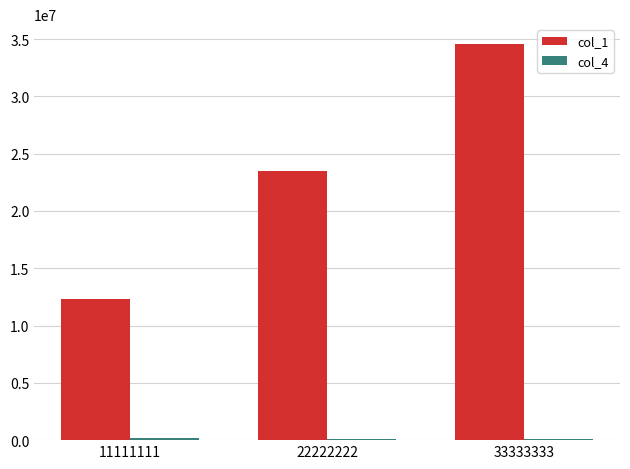

Is it true that col_1 equals 12345678 at 11111111?

True